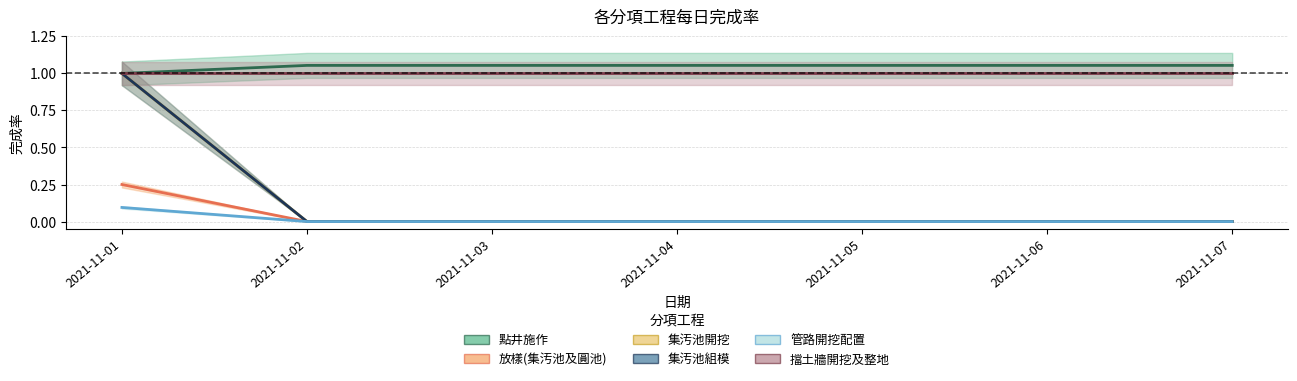

Which series changed the most between 2021-11-04 and 2021-11-05?

點井施作